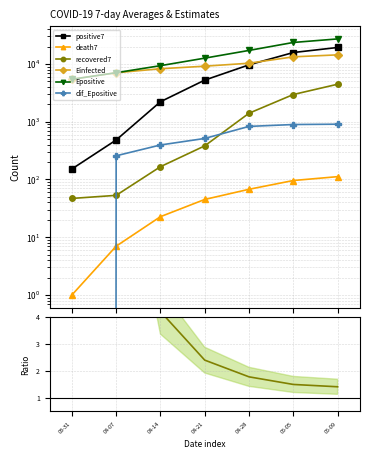

At which category is the sum across all series the highest?

05-09